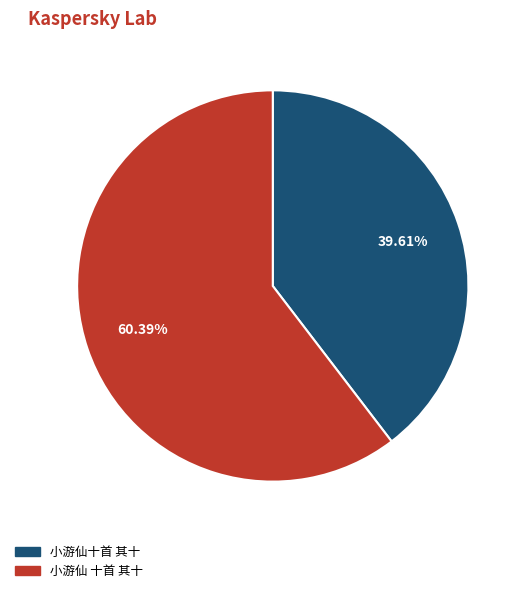

Is 小游仙十首 其十 the majority of the pie?

No